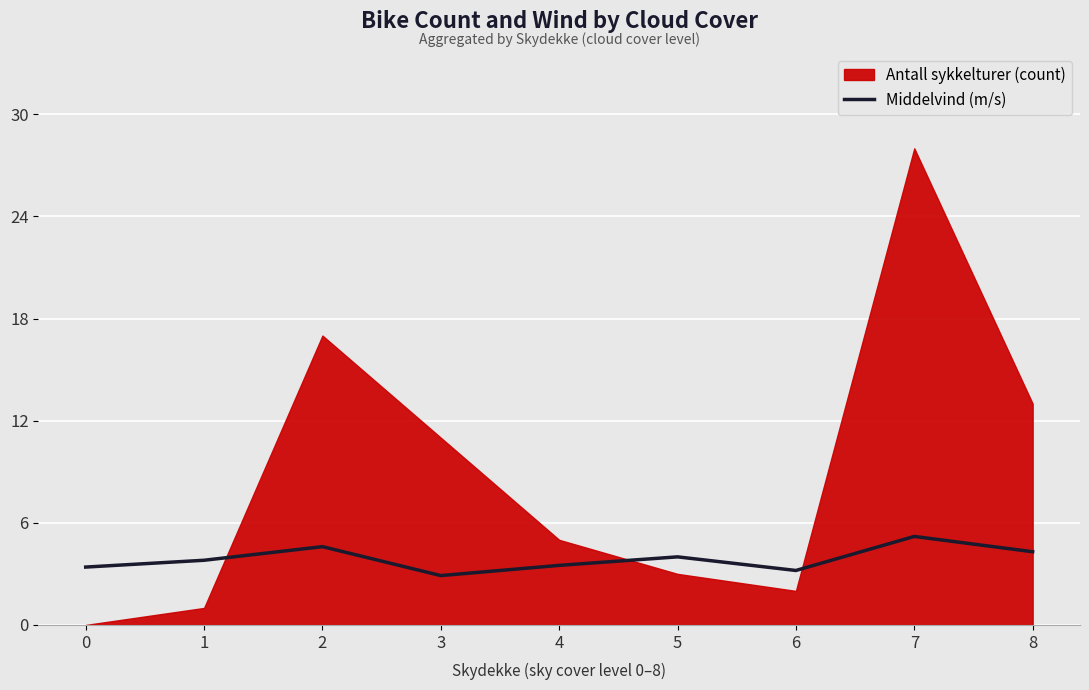

The Middelvind (m/s) series shows 6.3 at 1. True or false?

False